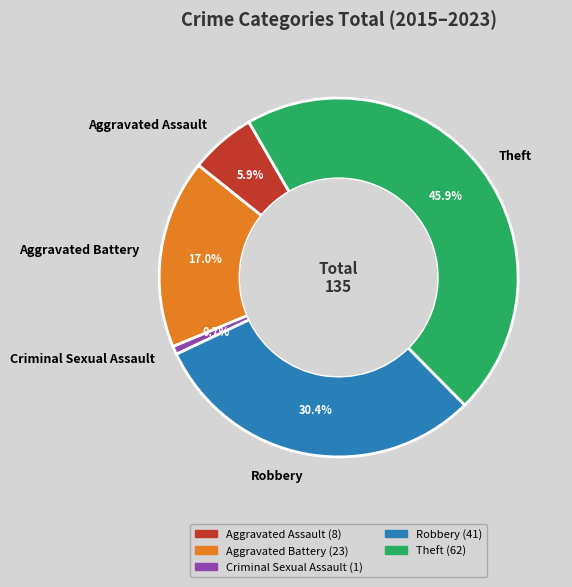

Is the sum of Aggravated Assault and Theft greater than half?

Yes